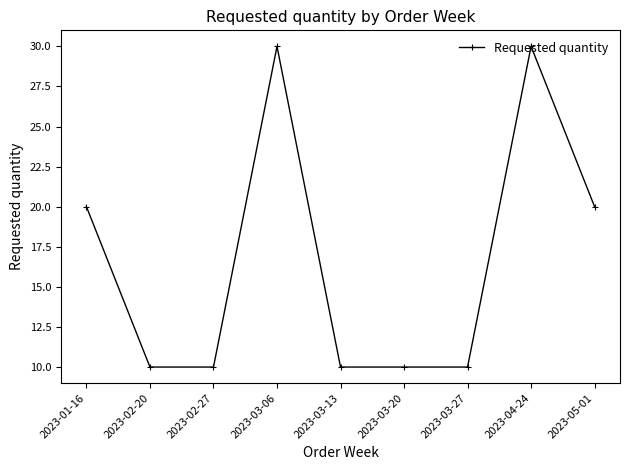

What is the label of the 9th point from the left?

2023-05-01